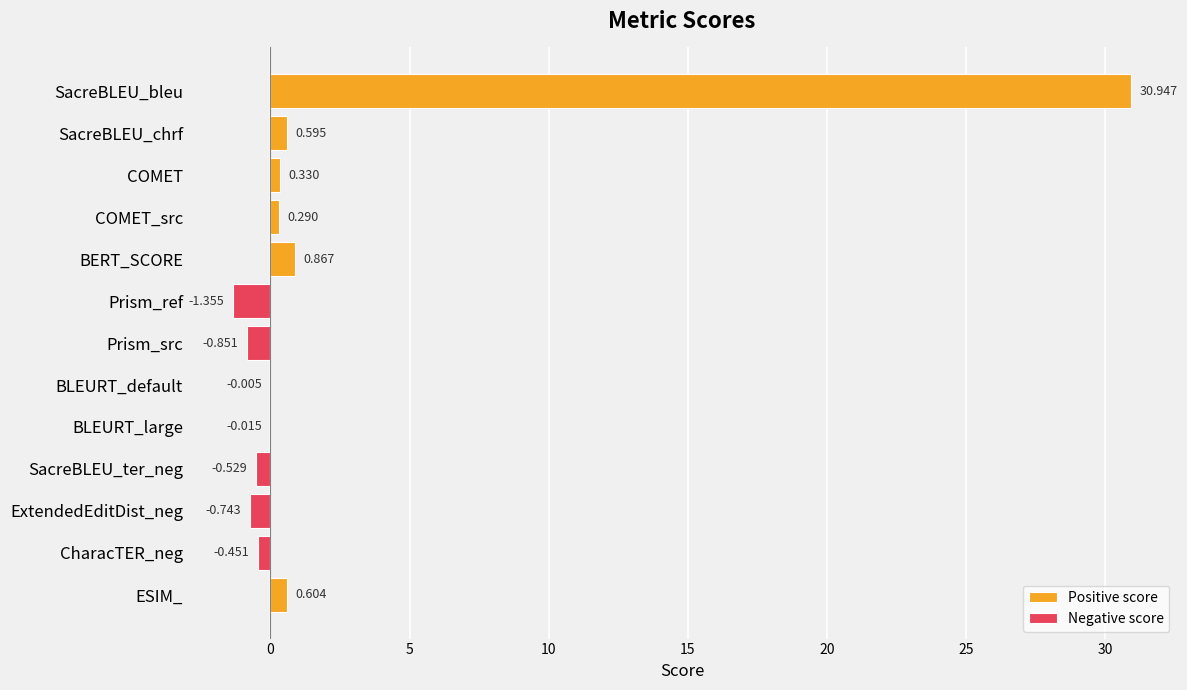

Which series has the largest range (max minus min)?

Positive score